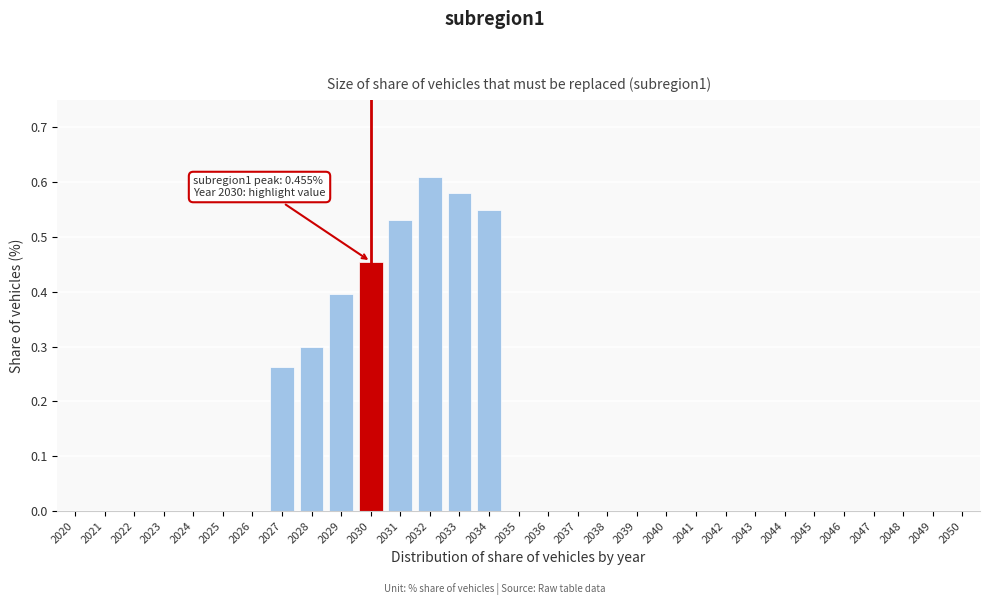

Which has a higher value, 2040 or 2029?

2029